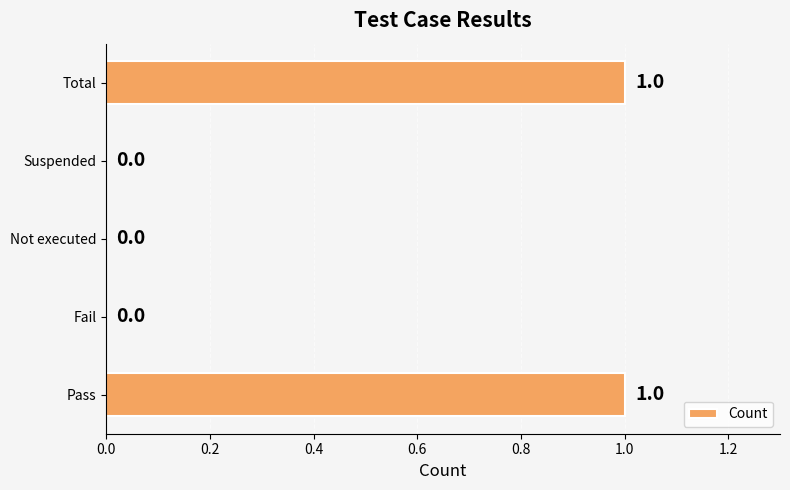

True or false: the data shows 0 at Pass.

False